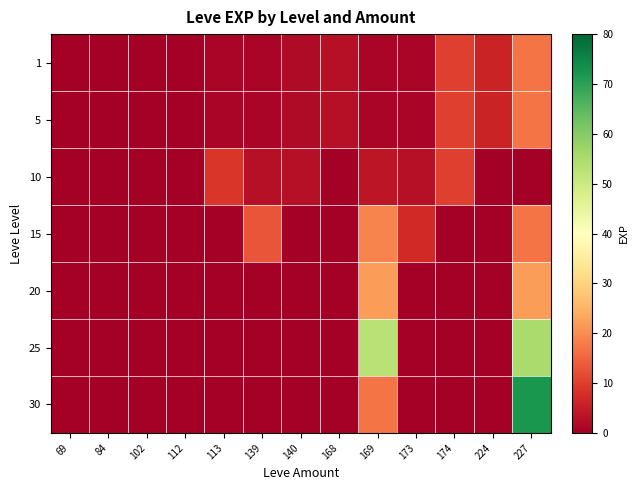

Rank the series at 169 from lowest to highest value.

1, 5, 10, 30, 15, 20, 25